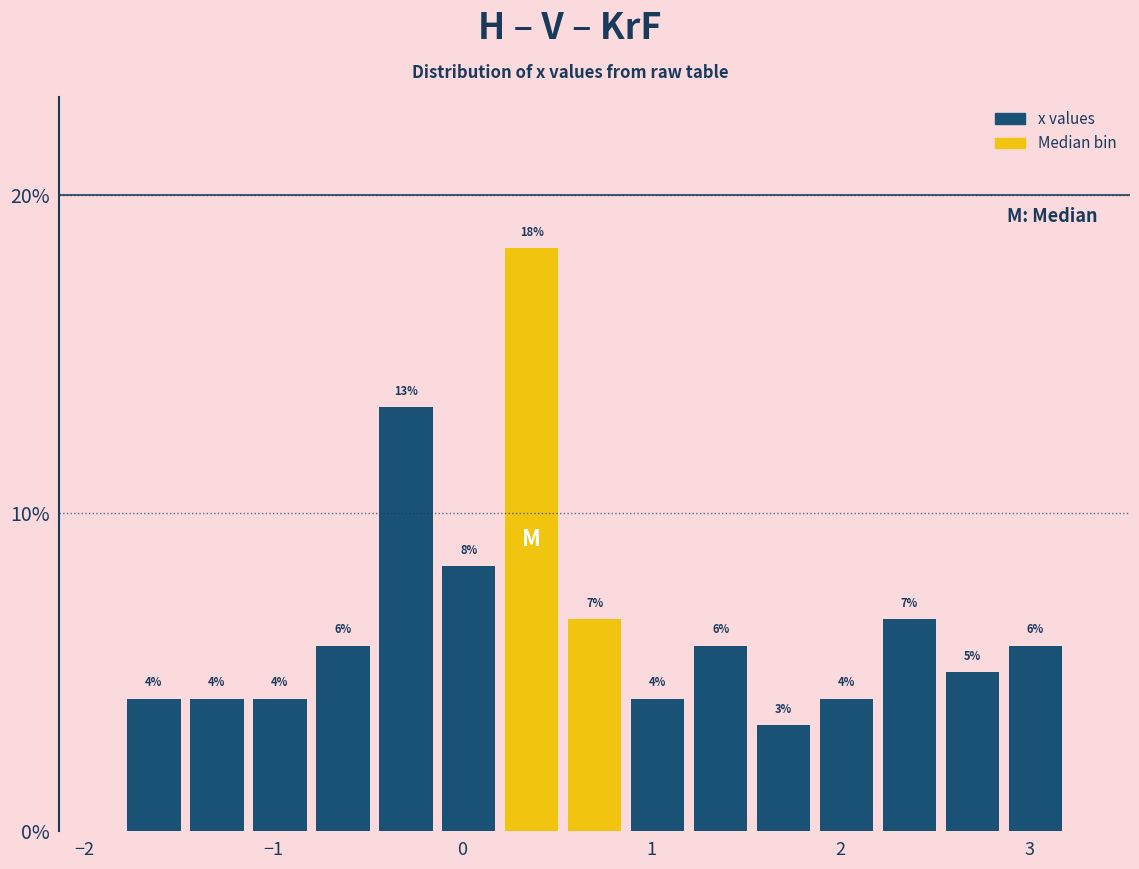

Read against the x-axis, roughly where is the centre of the tallest bar?

0.4